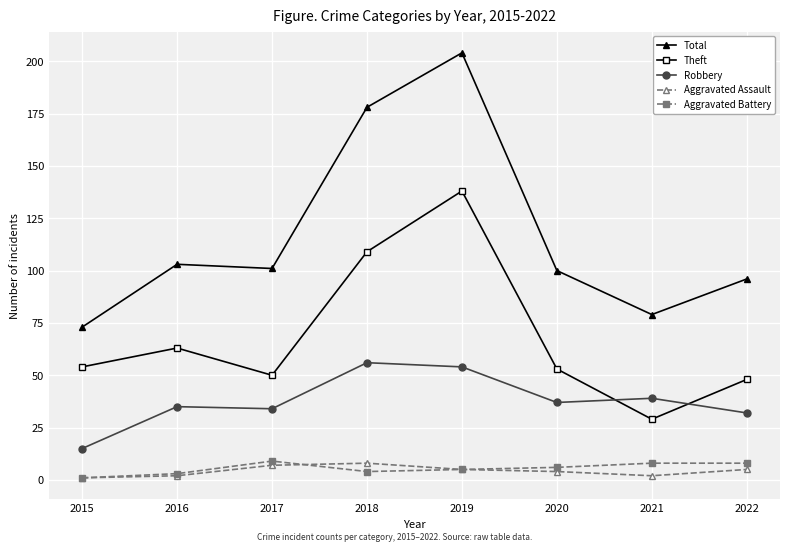

How many lines are shown in the chart?

5